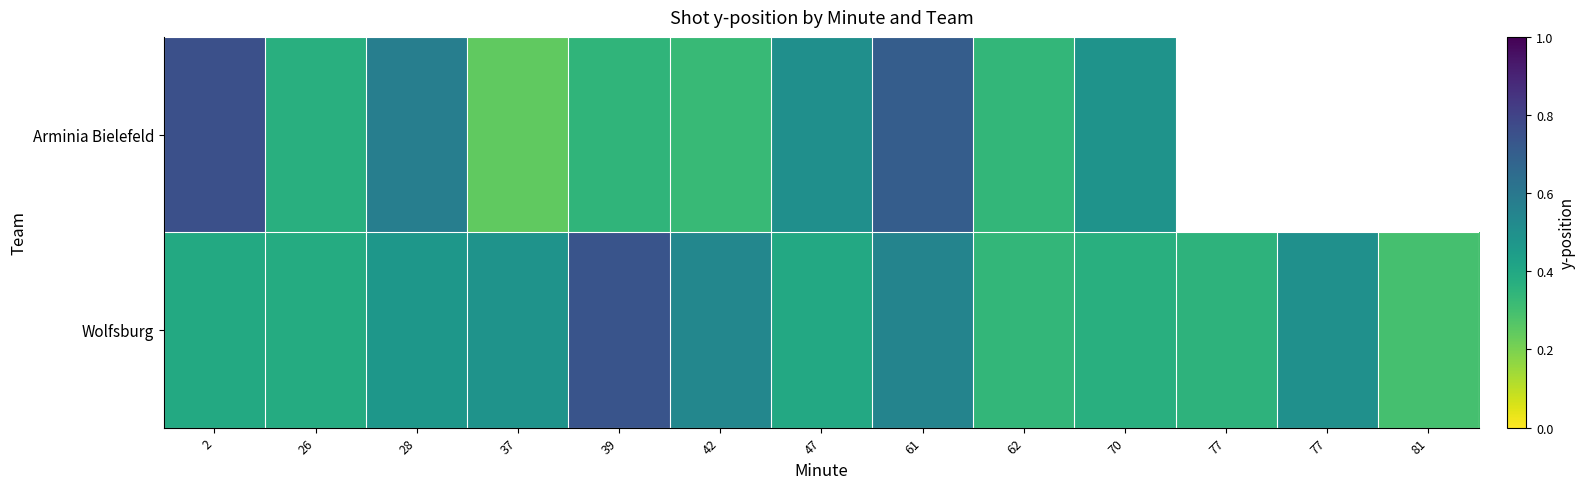

Is the value of Arminia Bielefeld at 70 greater than the value of Wolfsburg at 81?

Yes